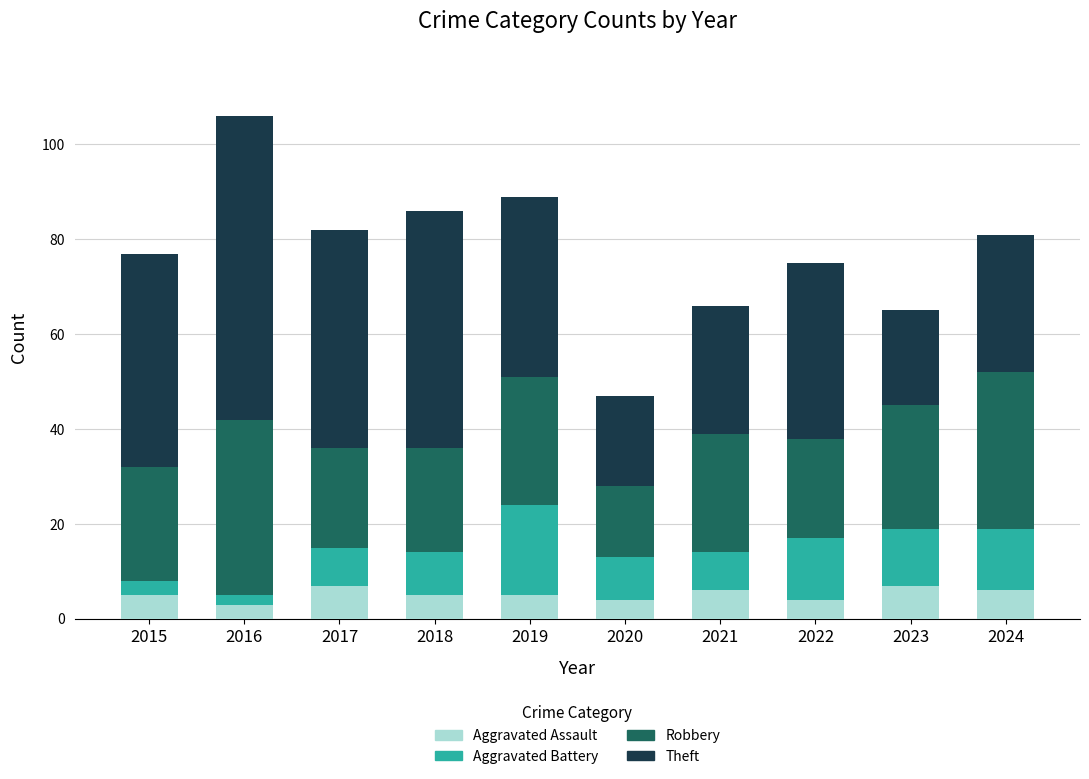

What is the maximum value for Aggravated Assault?

7